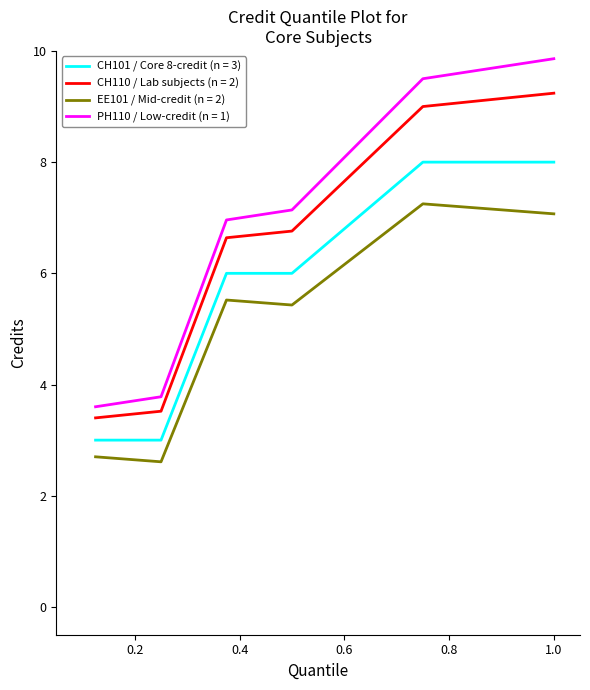

True or false: CH101 / Core 8-credit (n = 3) and EE101 / Mid-credit (n = 2) cross at least once.

False